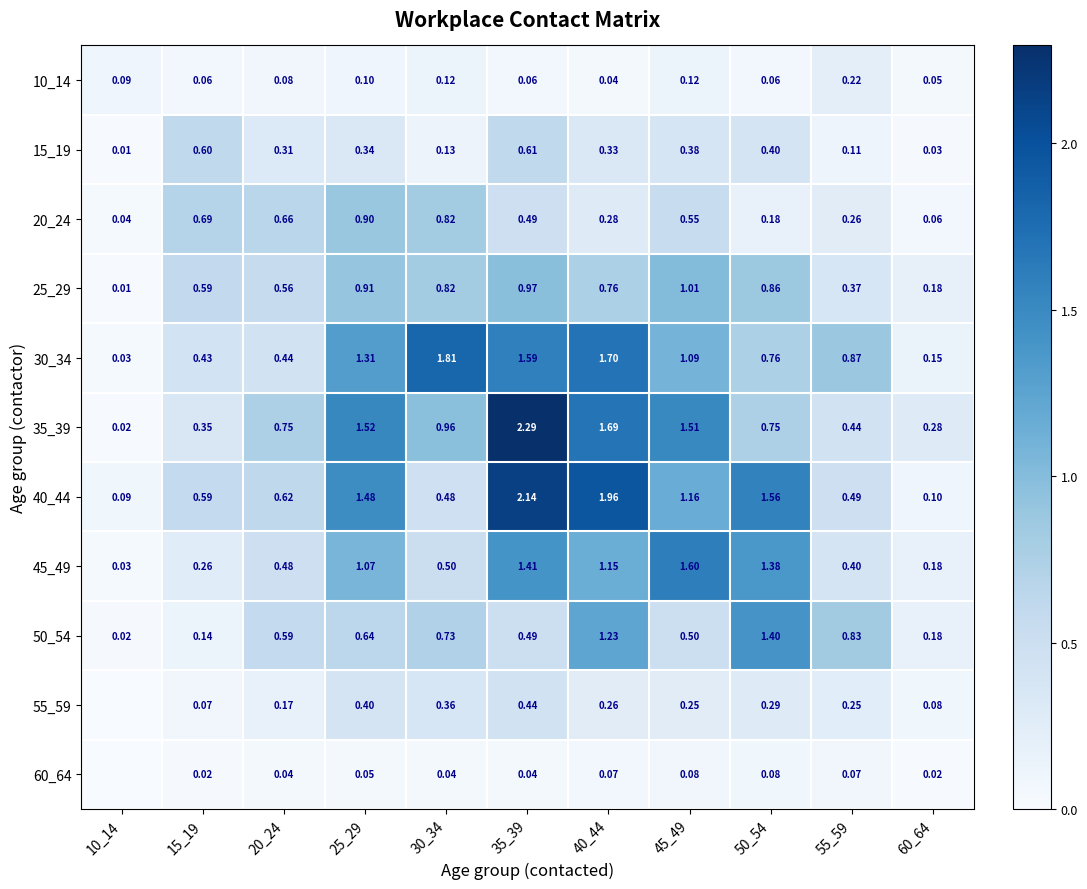

The 15_19 series shows 0.2 at 30_34. True or false?

False